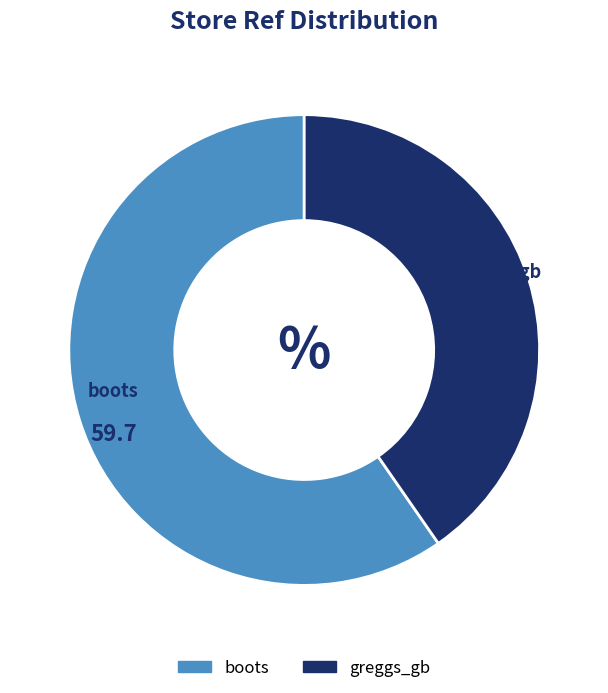

Is there a majority slice in this chart?

Yes